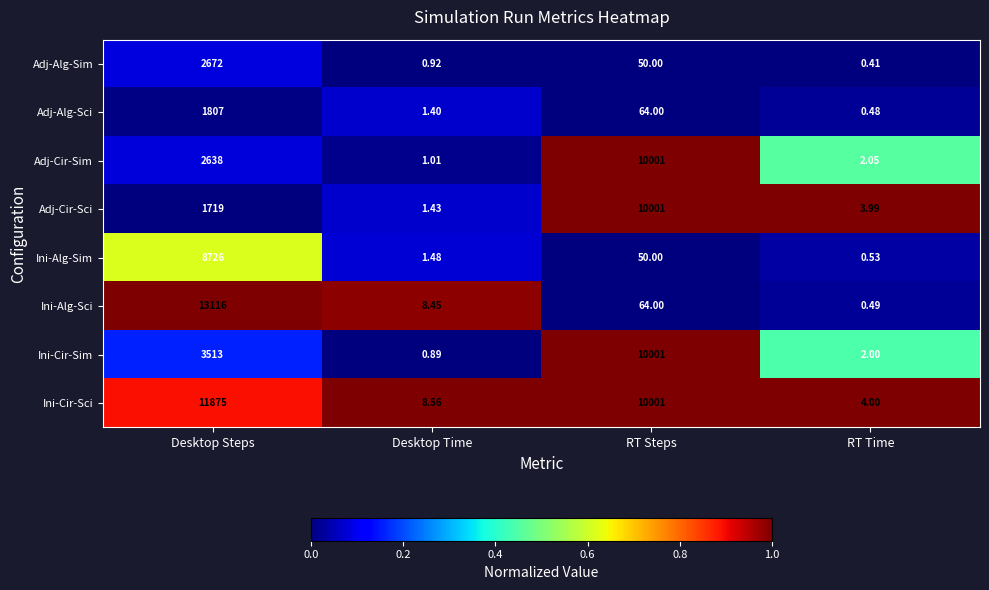

At how many categories does at least one series exceed 0?

4